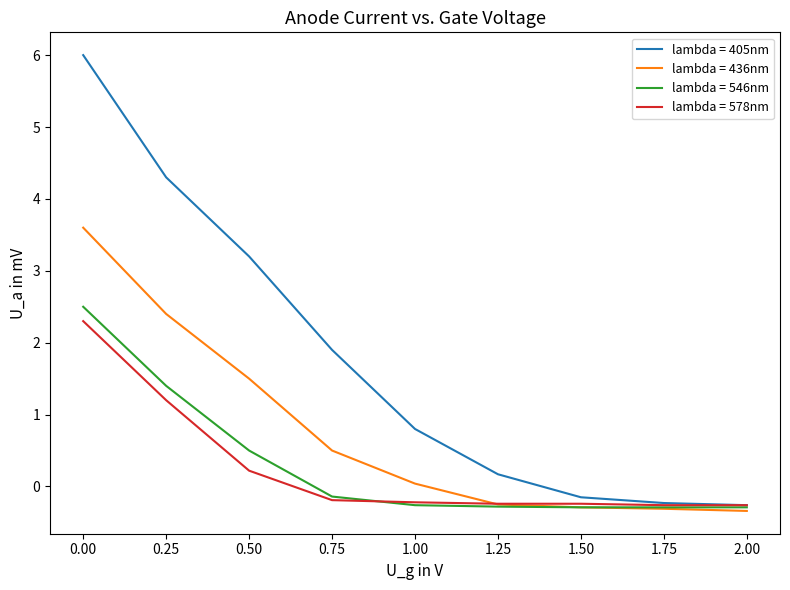

What is the total value across all series at 0.00?

14.4